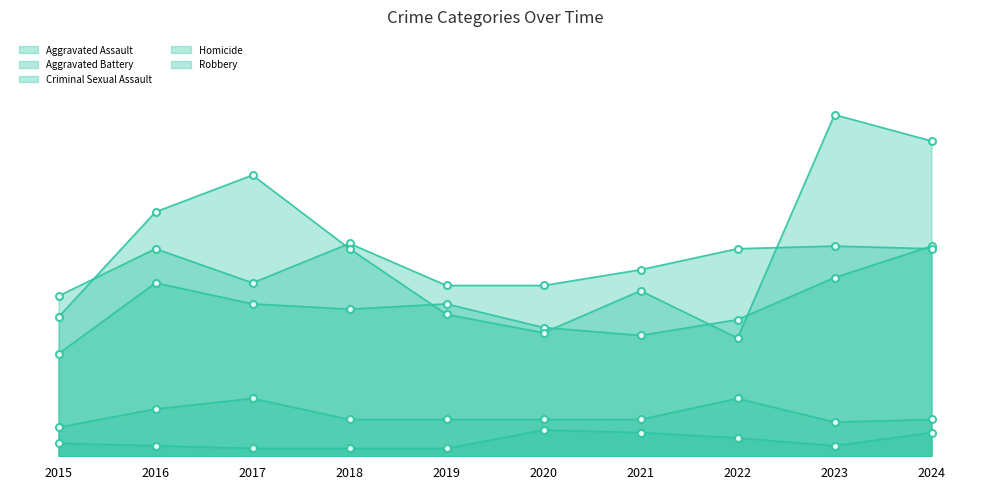

Rank the series at 2015 from lowest to highest value.

Homicide, Criminal Sexual Assault, Aggravated Assault, Robbery, Aggravated Battery